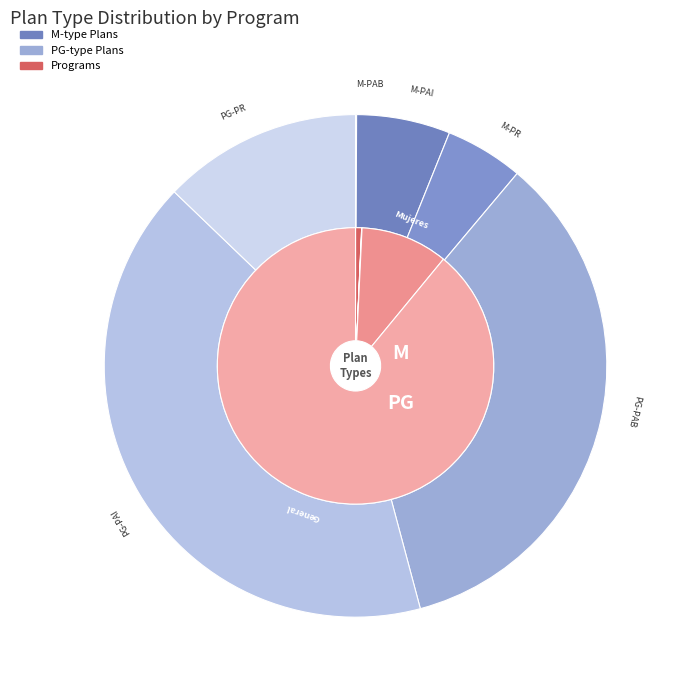

Rank the categories by value from highest to lowest.

PG-PAI, PG-PAB, PG-PR, M-PAI, M-PR, M-PAB